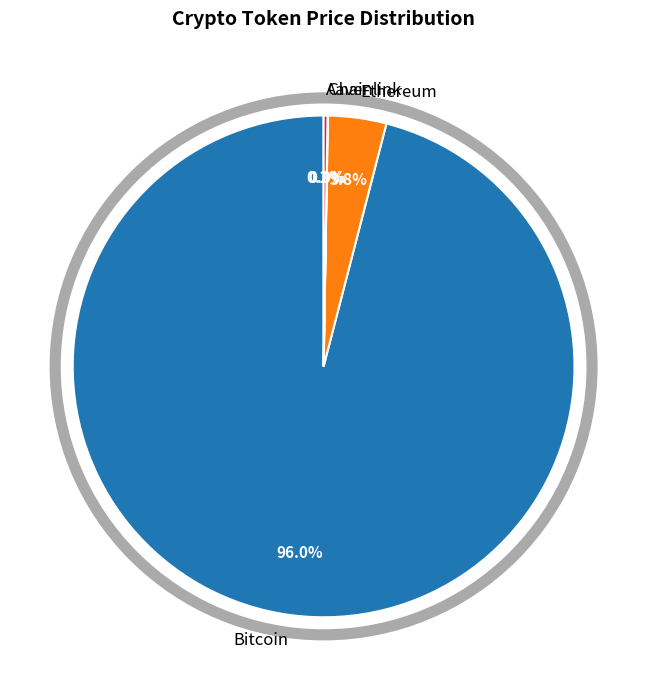

True or false: Bitcoin accounts for 96% of the total.

True